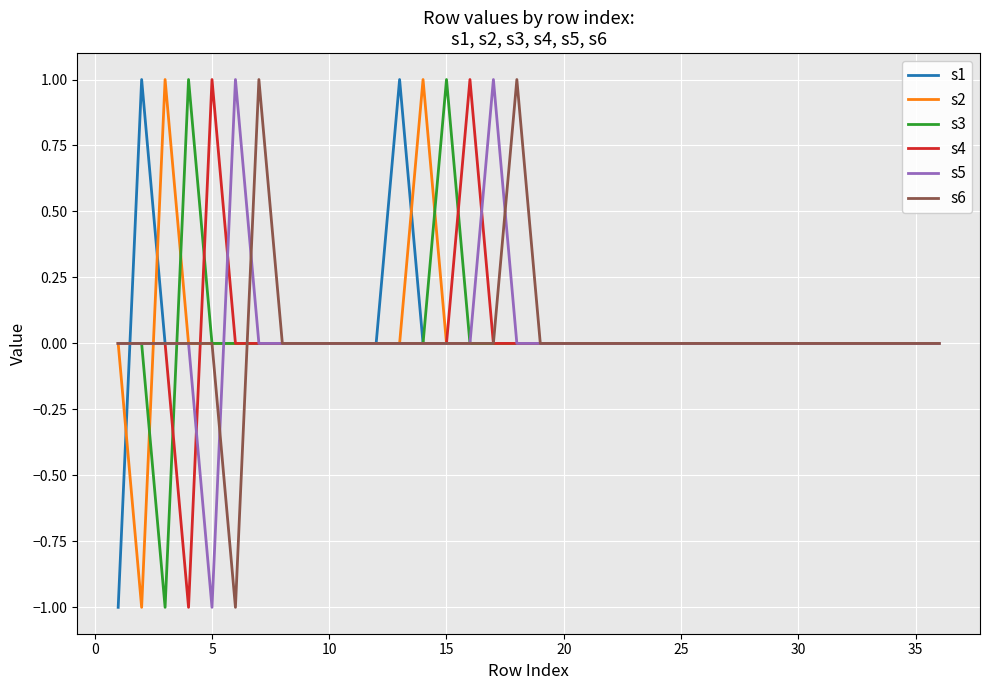

Does the chart have visible grid lines?

Yes